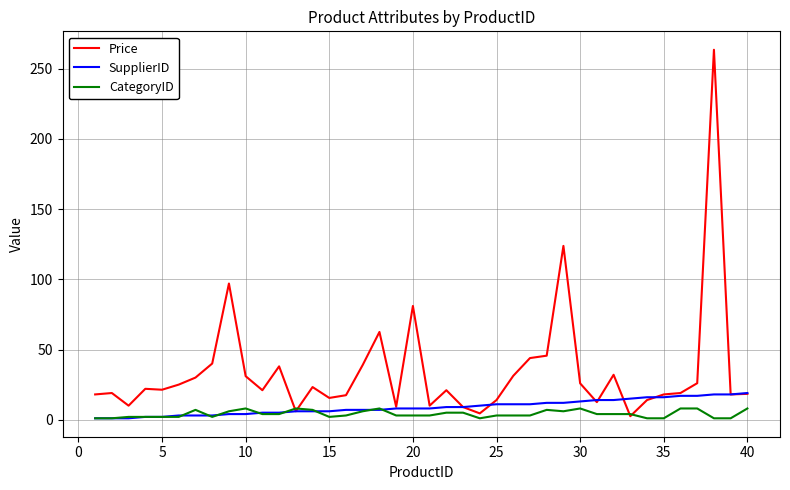

Which series has the largest range (max minus min)?

Price